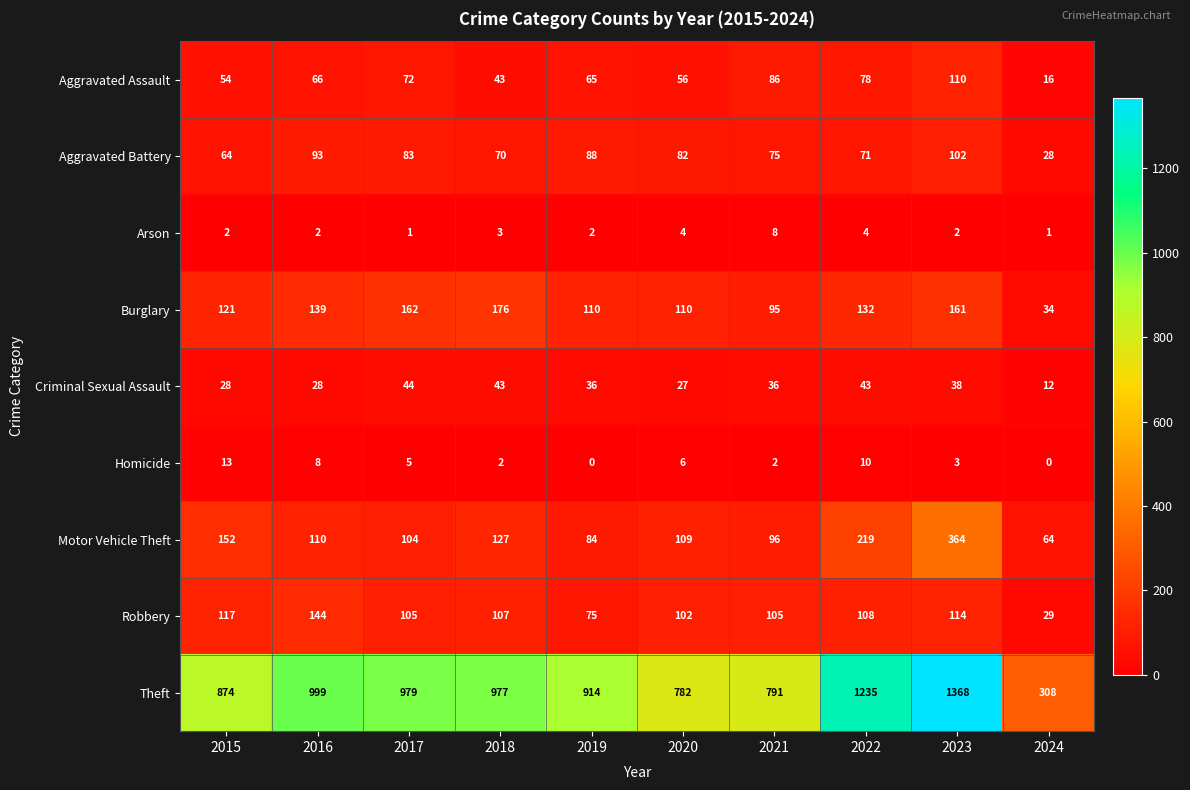

What is the approximate value of Aggravated Battery at 2017?

83